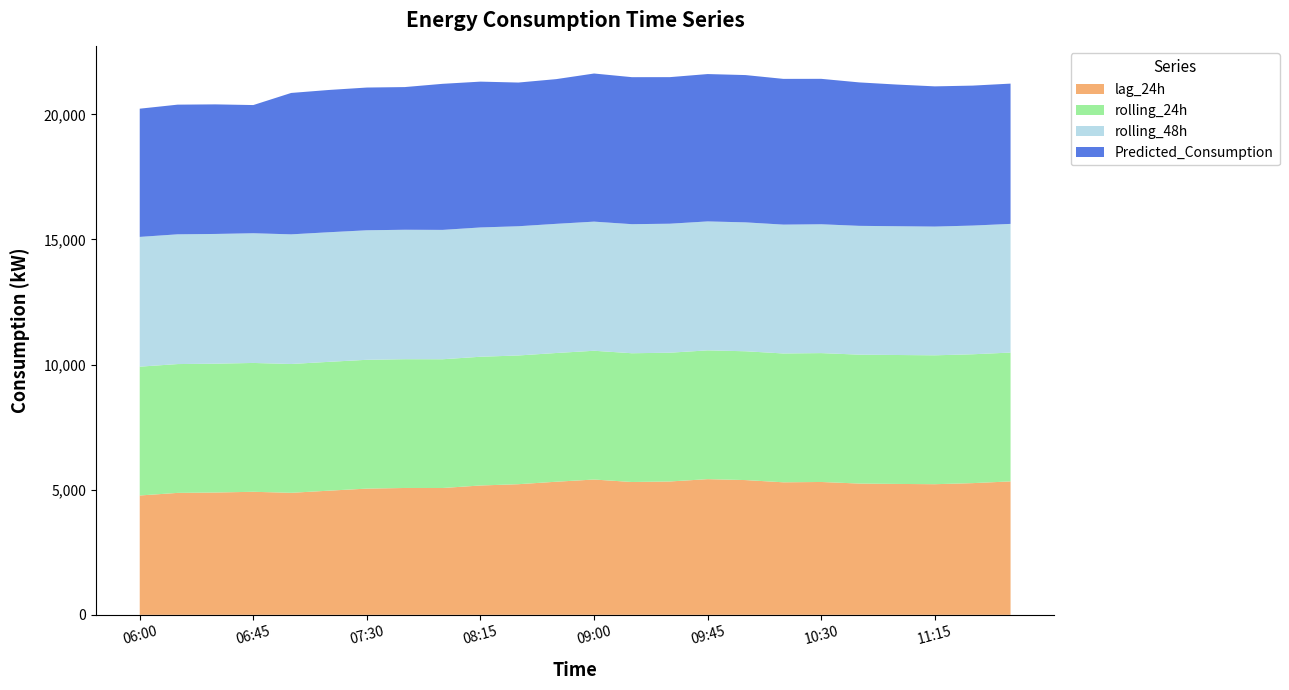

Reading left to right, list all the values displayed in this chart.

lag_24h: 06:00=4769.0	06:15=4873.0	06:30=4888.0	06:45=4917.0	07:00=4876.0	07:15=4962.0	07:30=5044.0	07:45=5069.0	08:00=5068.0	08:15=5169.0	08:30=5220.0	08:45=5319.0	09:00=5407.0	09:15=5308.0	09:30=5329.0	09:45=5422.0	10:00=5385.0	10:15=5296.0	10:30=5309.0	10:45=5246.0	11:00=5231.0	11:15=5220.0	11:30=5263.0	11:45=5332.0
rolling_24h: 06:00=5147.7	06:15=5147.4	06:30=5147.9	06:45=5148.2	07:00=5147.5	07:15=5147.9	07:30=5147.0	07:45=5146.1	08:00=5144.9	08:15=5144.0	08:30=5143.7	08:45=5143.8	09:00=5145.2	09:15=5145.2	09:30=5145.3	09:45=5146.1	10:00=5147.0	10:15=5147.9	10:30=5149.7	10:45=5150.5	11:00=5151.9	11:15=5150.2	11:30=5148.8	11:45=5148.3
rolling_48h: 06:00=5184.6	06:15=5184.4	06:30=5183.6	06:45=5182.4	07:00=5180.2	07:15=5178.0	07:30=5175.4	07:45=5172.3	08:00=5168.8	08:15=5166.3	08:30=5163.8	08:45=5161.2	09:00=5159.5	09:15=5156.7	09:30=5154.4	09:45=5152.3	10:00=5150.5	10:15=5148.6	10:30=5147.9	10:45=5146.7	11:00=5145.4	11:15=5143.9	11:30=5142.5	11:45=5141.5
Predicted_Consumption: 06:00=5123.7	06:15=5181.5	06:30=5177.8	06:45=5122.4	07:00=5650.1	07:15=5685.4	07:30=5703.7	07:45=5701.1	08:00=5836.8	08:15=5826.8	08:30=5742.1	08:45=5782.2	09:00=5918.8	09:15=5874.3	09:30=5856.9	09:45=5888.4	10:00=5885.7	10:15=5823.6	10:30=5811.3	10:45=5732.4	11:00=5660.5	11:15=5603.0	11:30=5592.9	11:45=5605.2